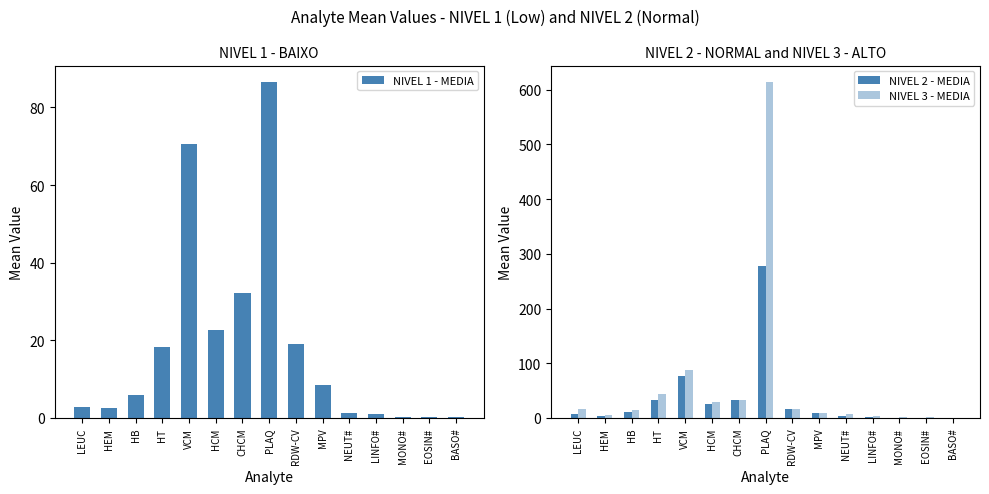

At which label is NIVEL 3 - MEDIA closest to 307?

VCM